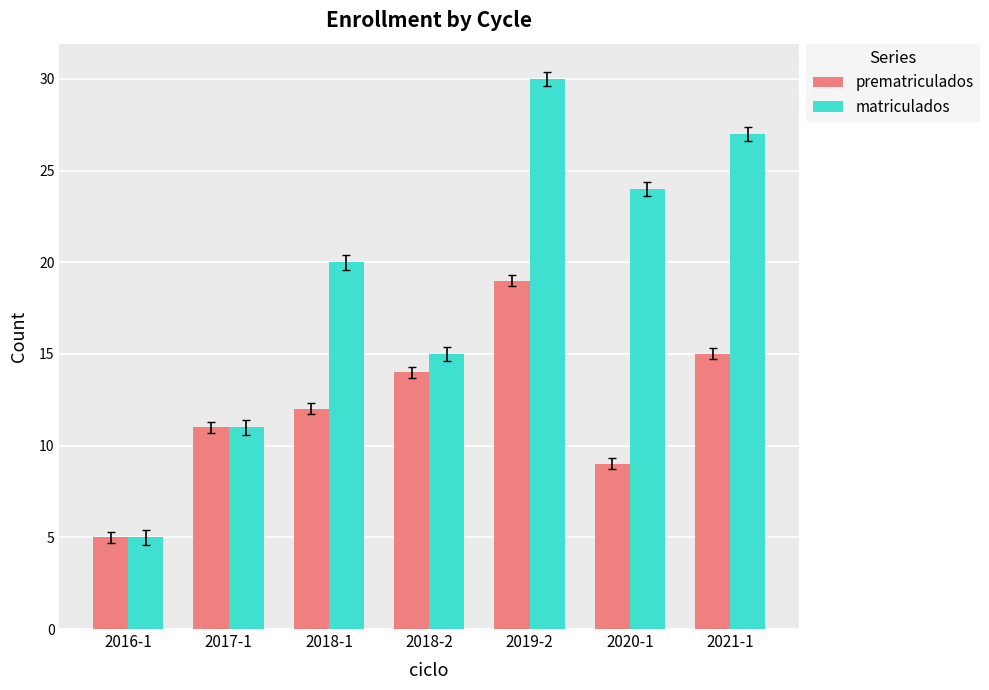

What is the sum of all prematriculados values?

85